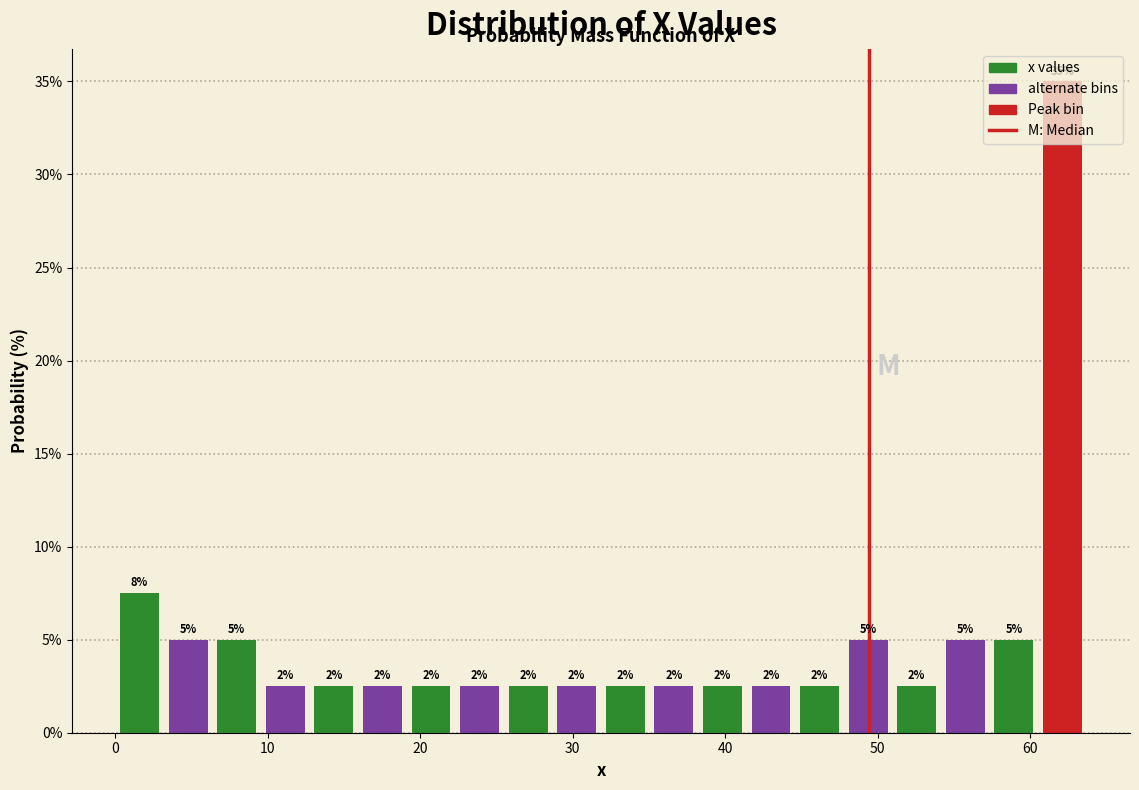

Read against the x-axis, roughly where is the centre of the tallest bar?

62